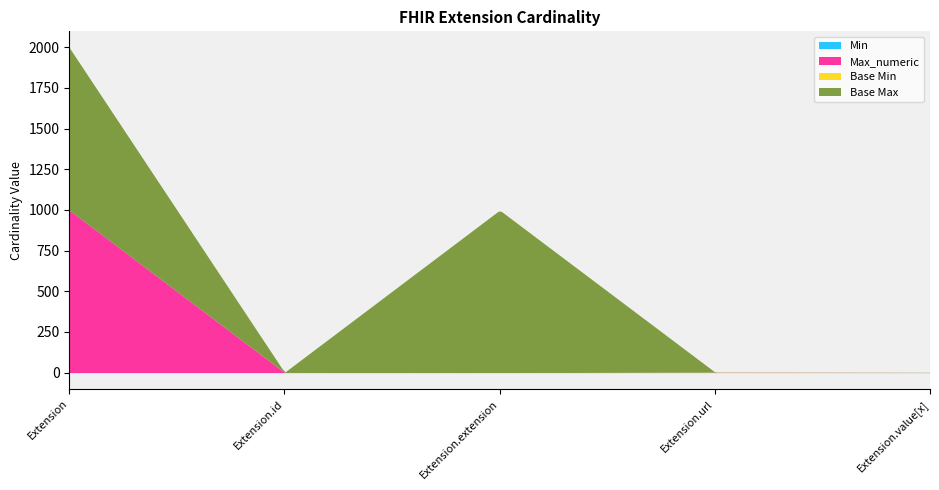

What is the value of the Base Max point at the 4th from the left?

1